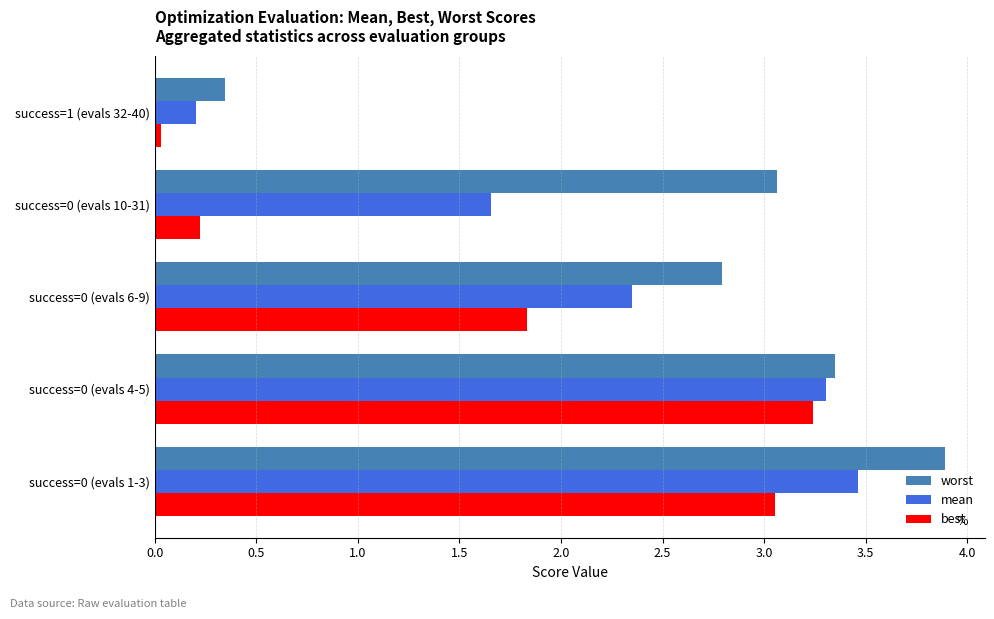

Count the number of categories in the chart.

5